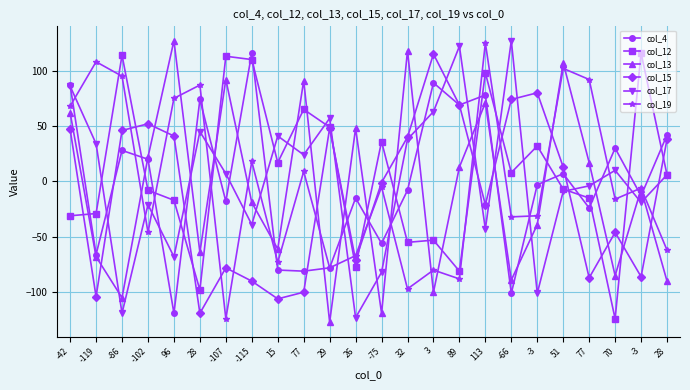

Is it true that col_4 equals 163 at -115?

False